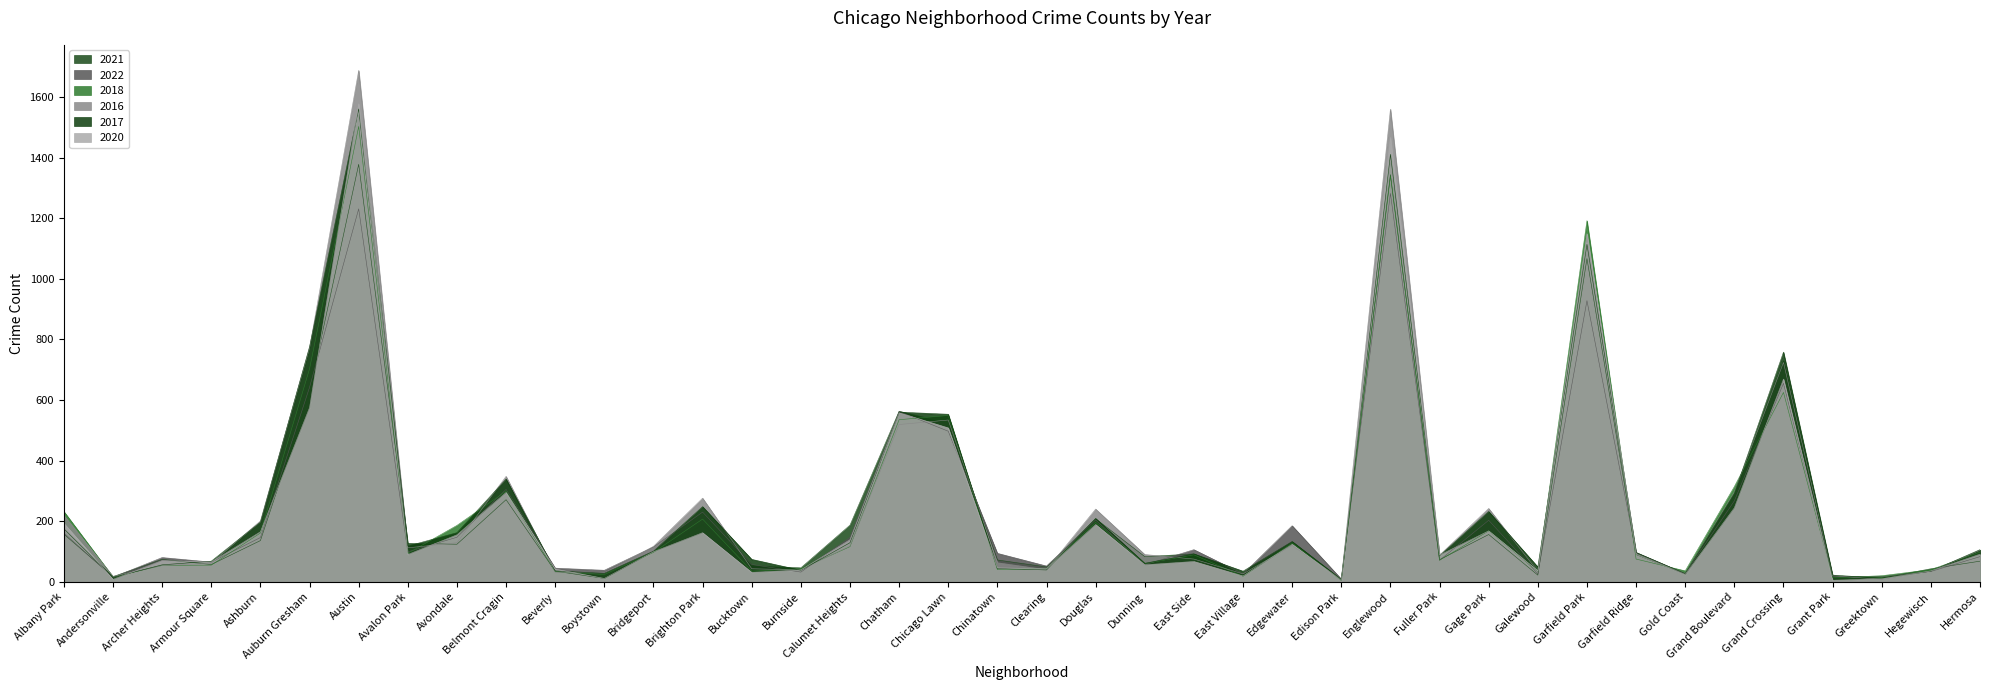

Is it true that 2016 equals 27 at Gold Coast?

True